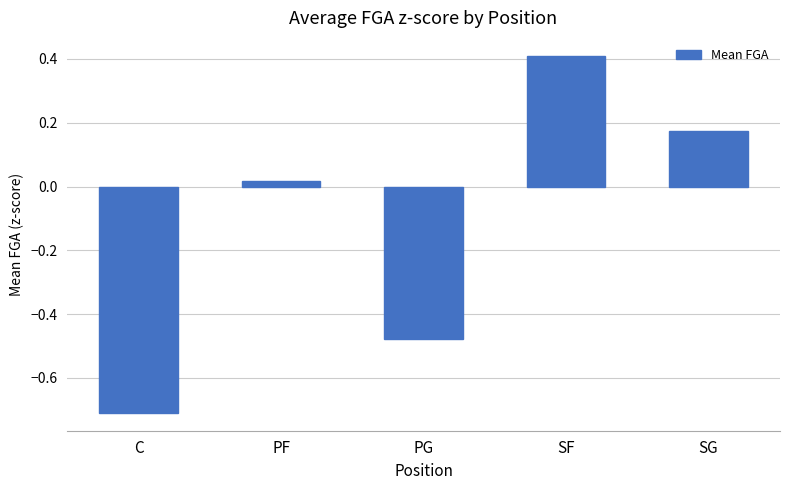

What is the difference between the second highest and minimum values?

0.9